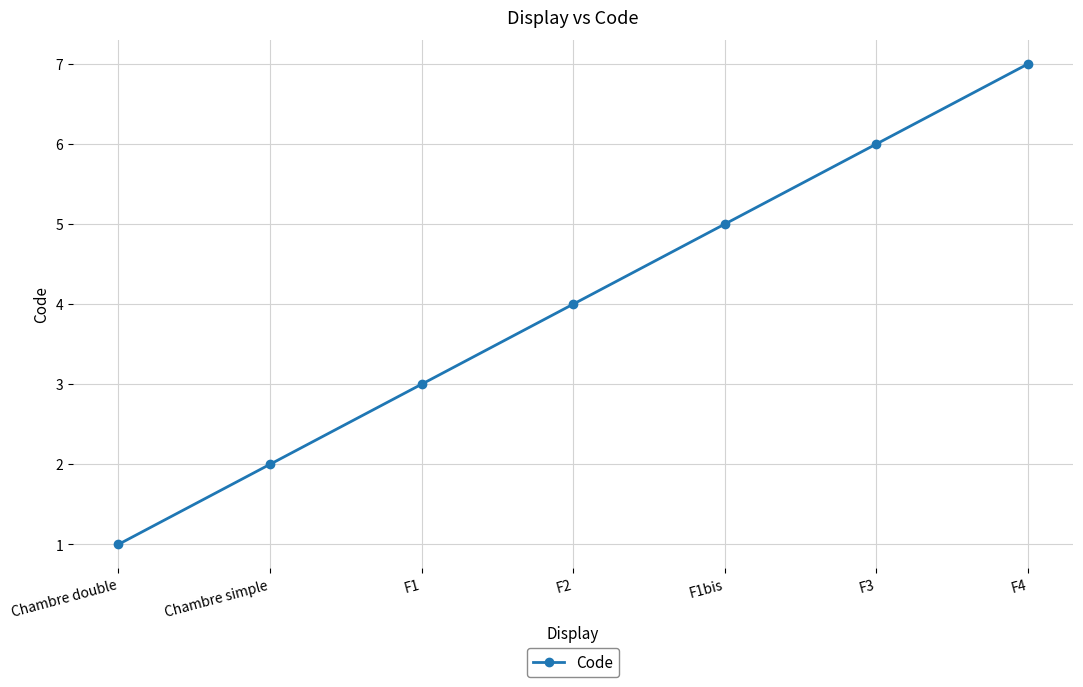

Rank the categories by value from lowest to highest.

Chambre double, Chambre simple, F1, F2, F1bis, F3, F4